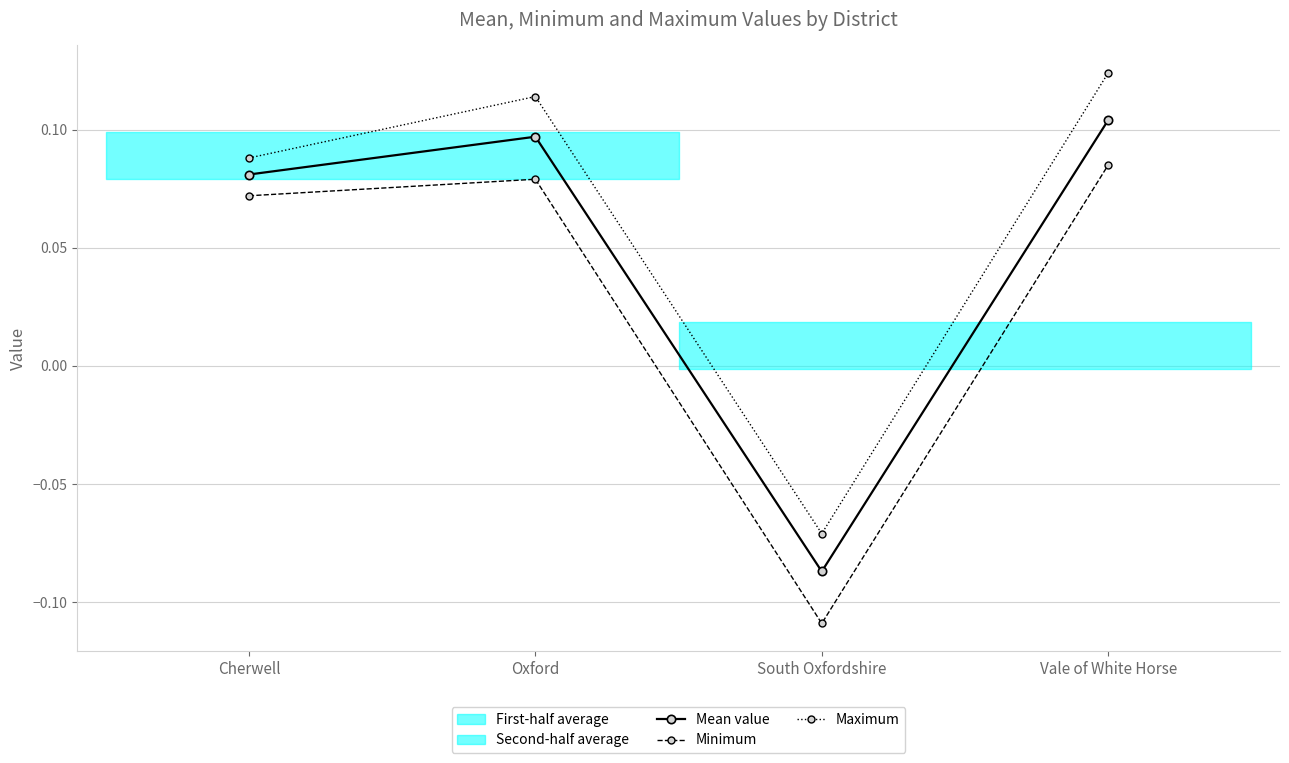

Which category has the highest value across all series?

Vale of White Horse